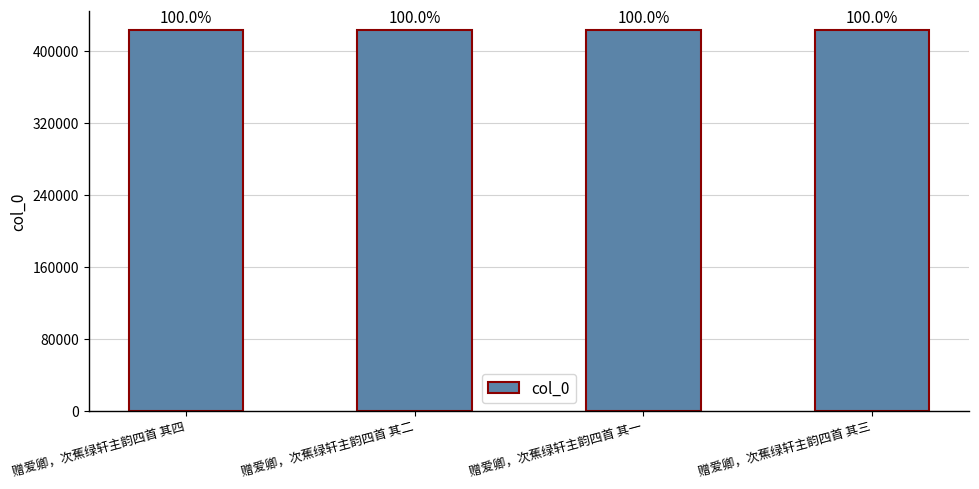

Approximately how many times larger is the value at 赠爱卿，次蕉绿轩主韵四首 其四 compared to 赠爱卿，次蕉绿轩主韵四首 其三?

1.0